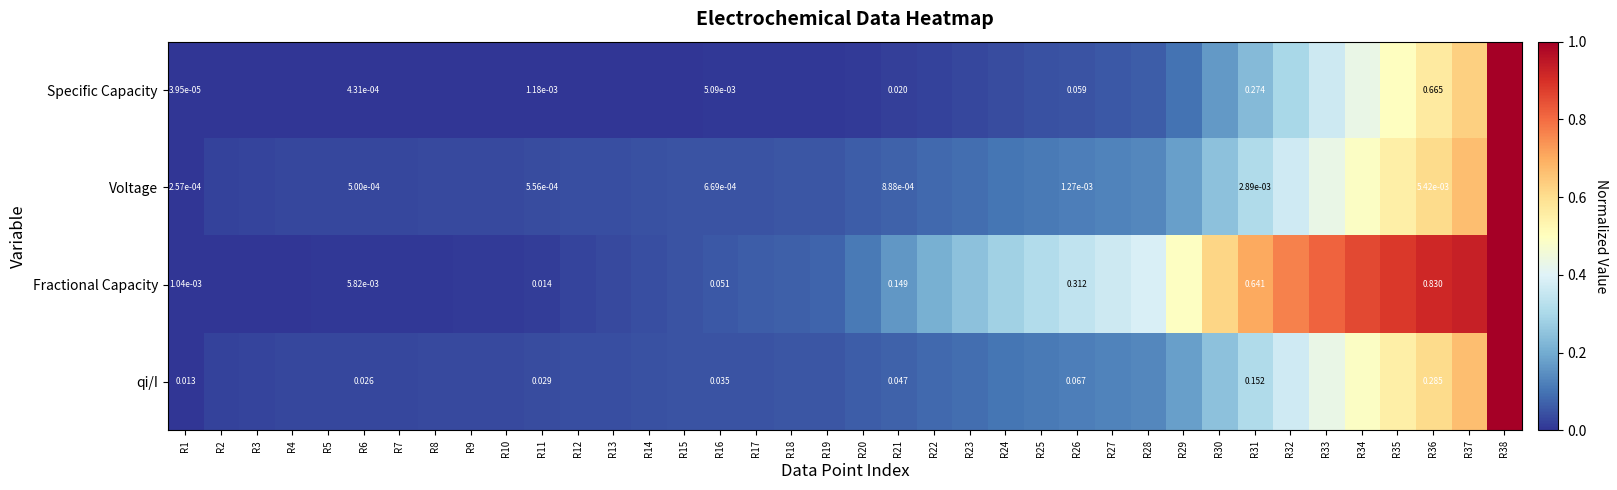

At R11, list the series in order from largest to smallest.

qi/I, Fractional Capacity, Specific Capacity, Voltage